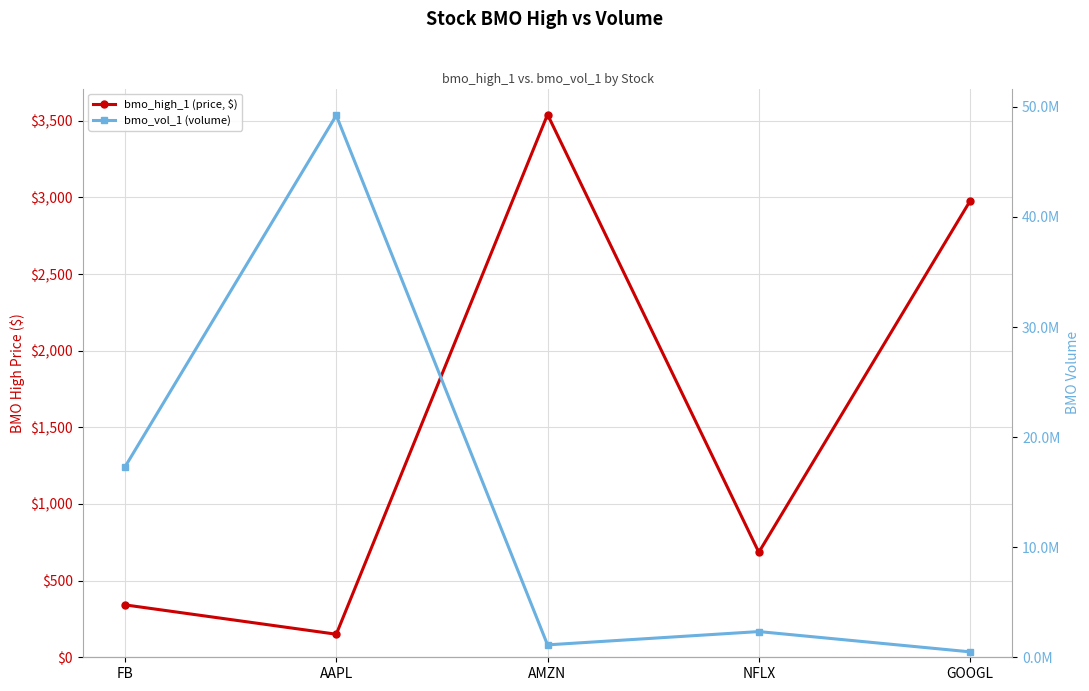

What are all the series names shown in the legend?

bmo_high_1 (price, $), bmo_vol_1 (volume)